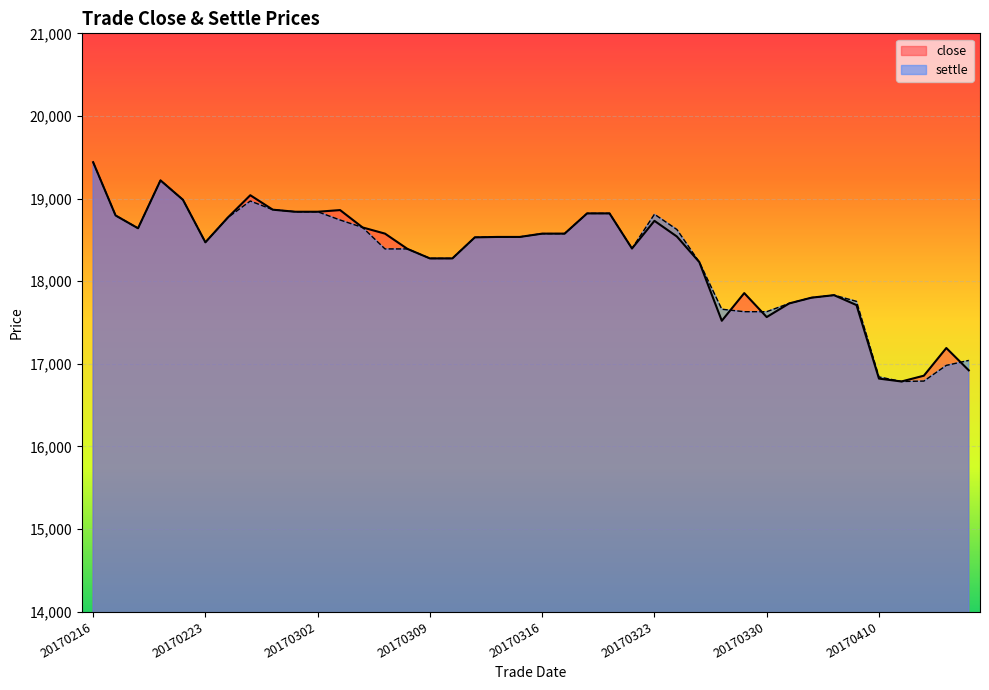

The settle series shows 7783 at 20170324. True or false?

False